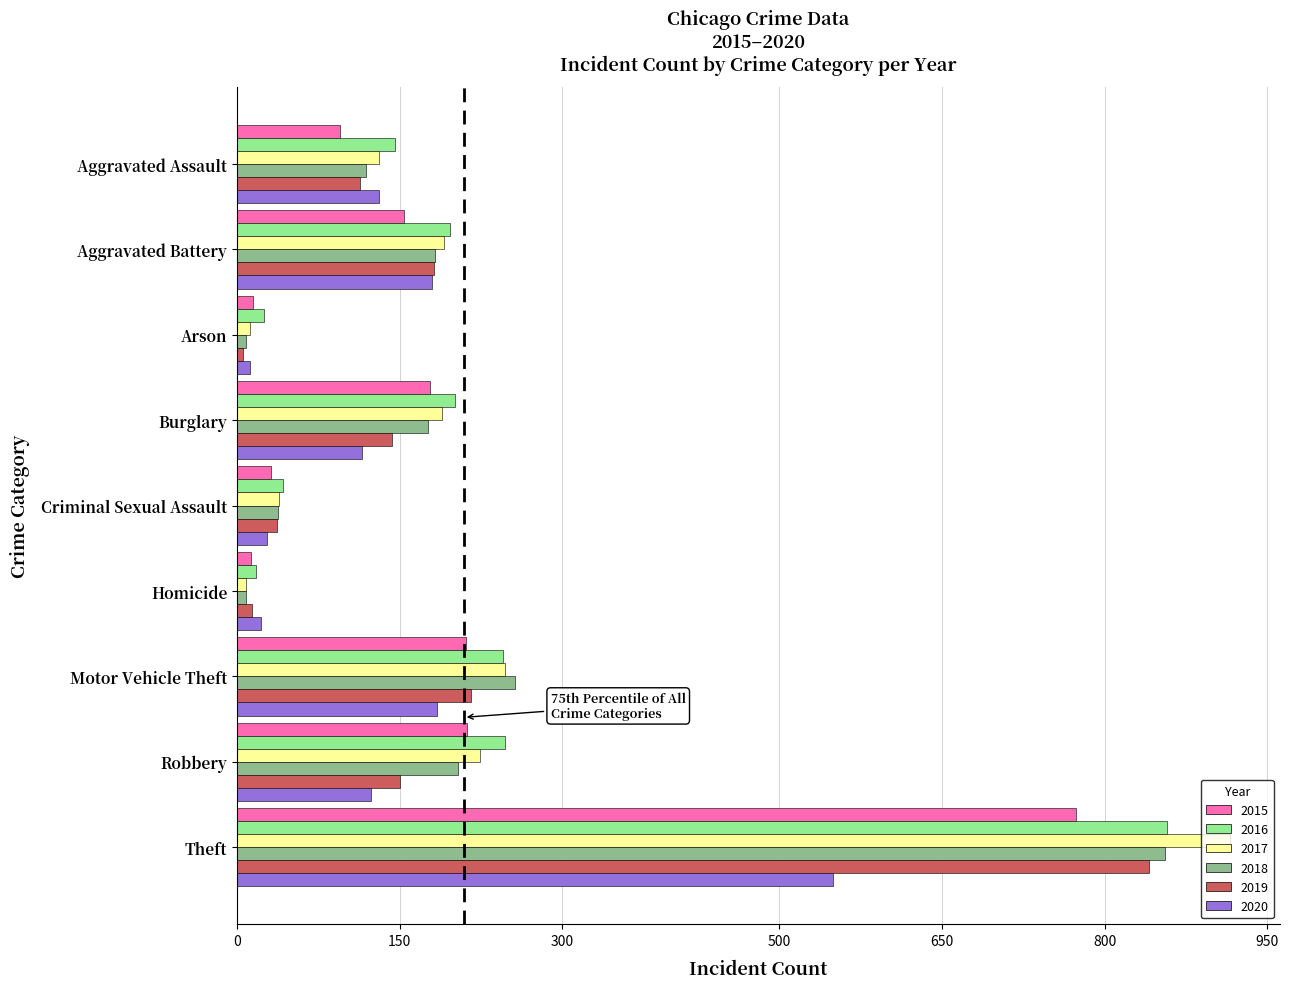

Which series has the widest spread of values?

2017